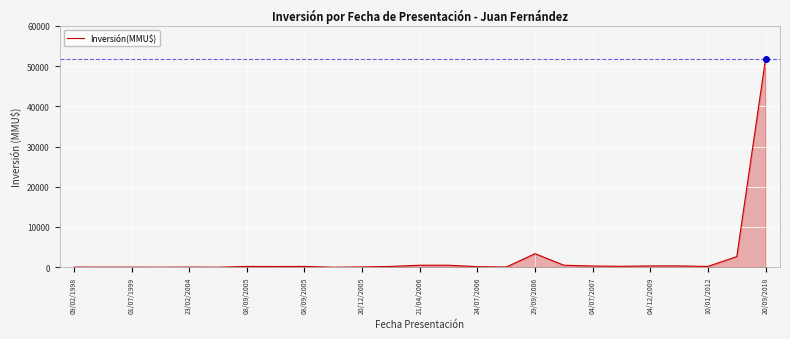

What is the maximum value shown in the chart?

51860